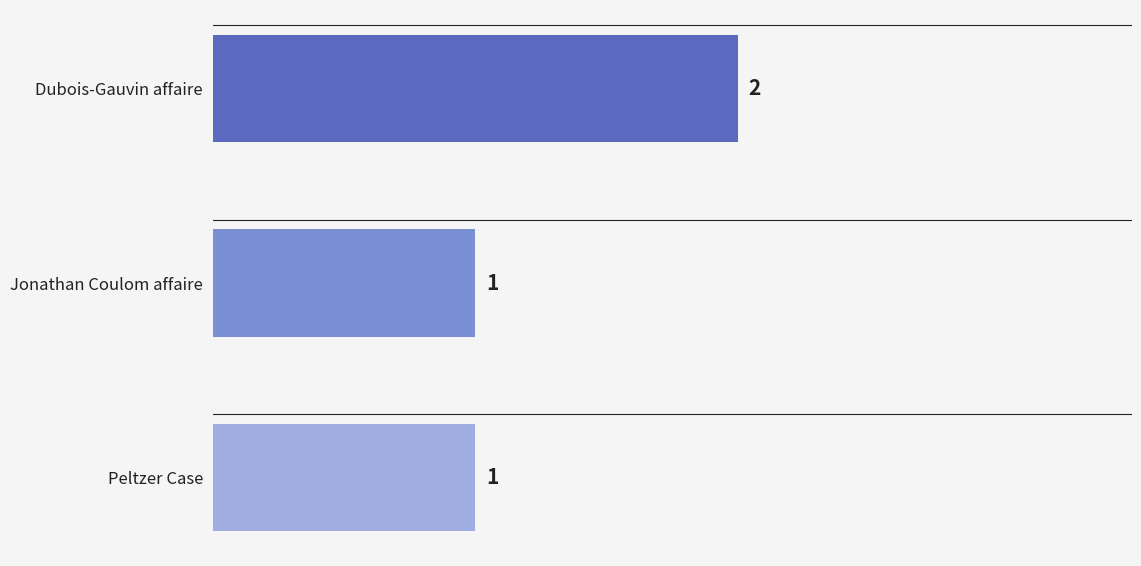

What position from the top is Peltzer Case?

3